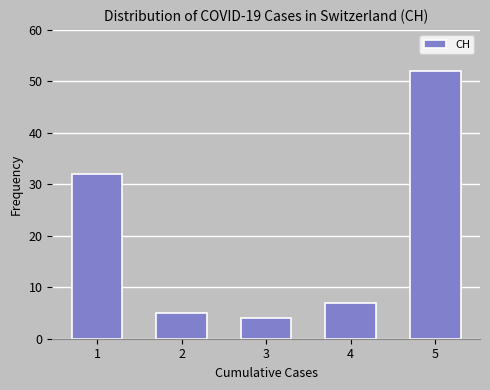

Reading right to left, list all the values displayed in this chart.

52	7	4	5	32